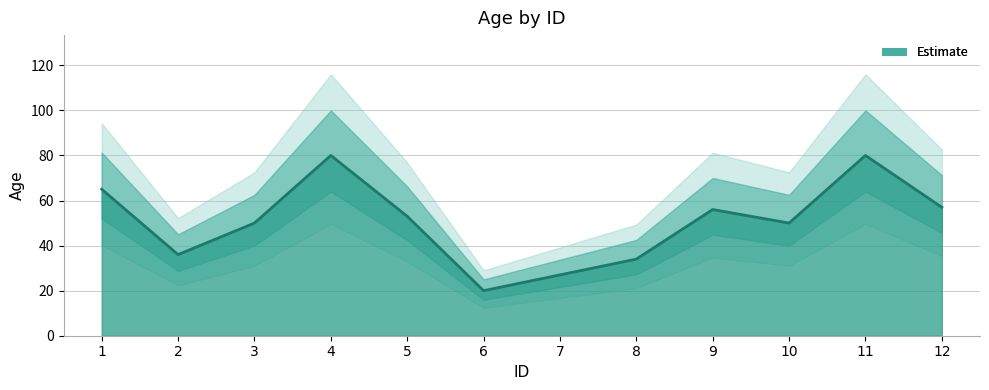

Which category has the lowest value across all series?

6